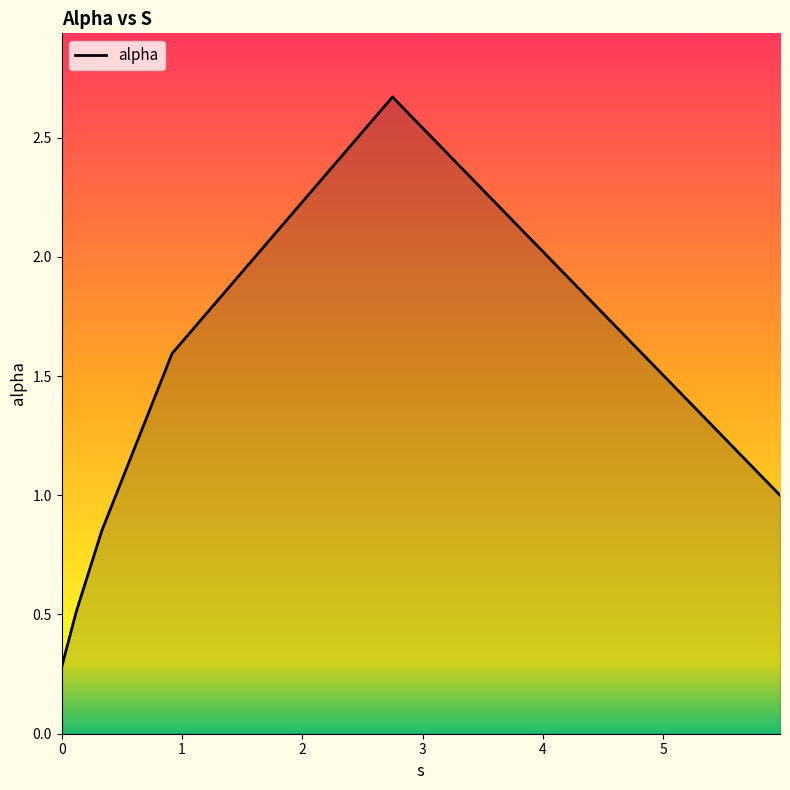

What is the average value?

1.2